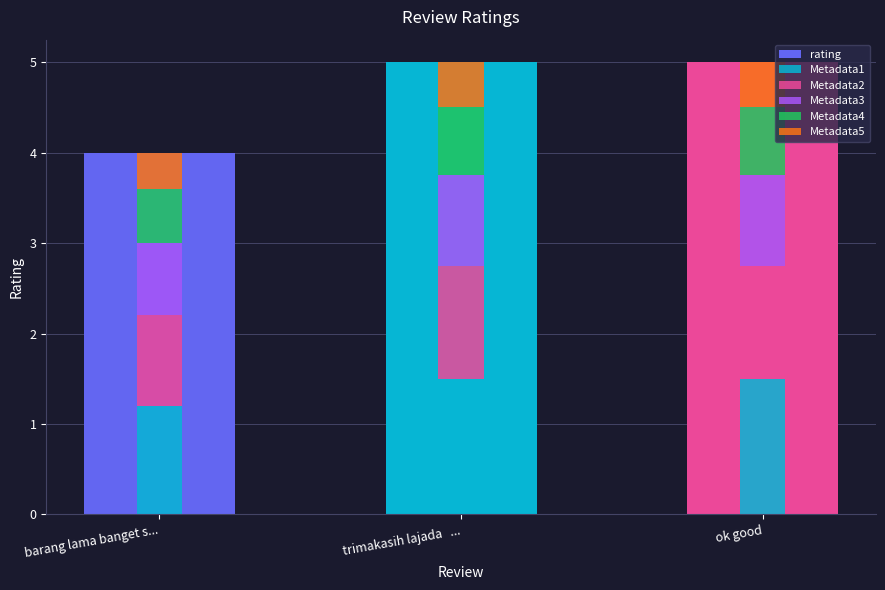

True or false: the data shows 8 at trimakasih lajada   ....

False